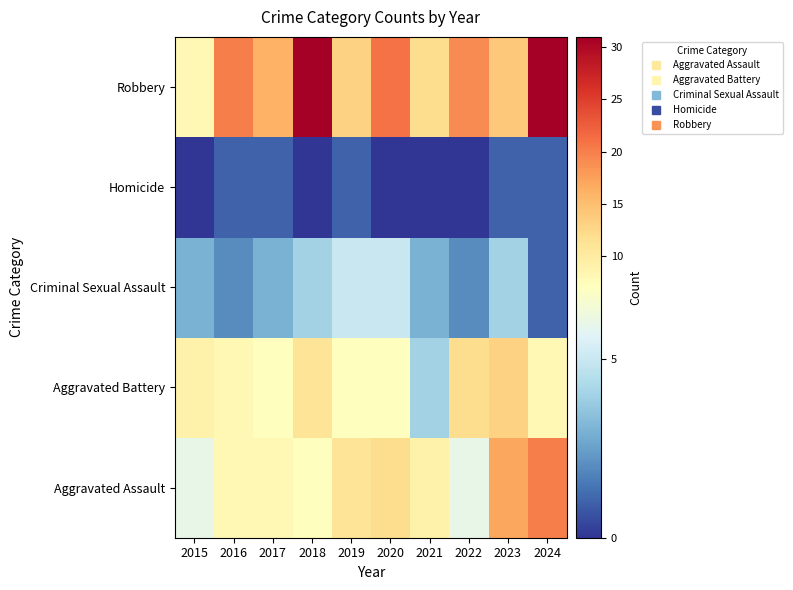

At 2023, list the series in order from largest to smallest.

Aggravated Assault, Robbery, Aggravated Battery, Criminal Sexual Assault, Homicide